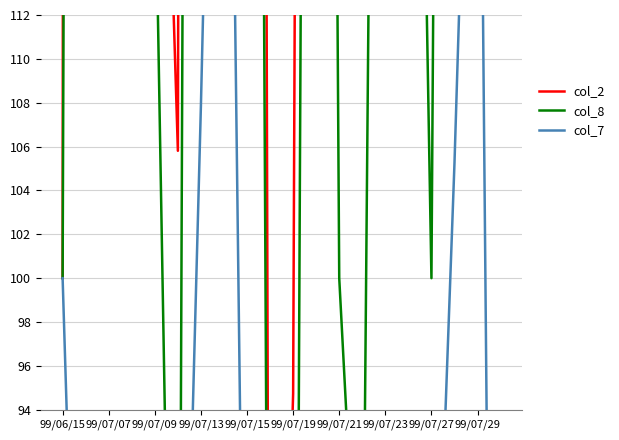

What is the difference between the second highest and minimum values in the col_2 series?

1360.9